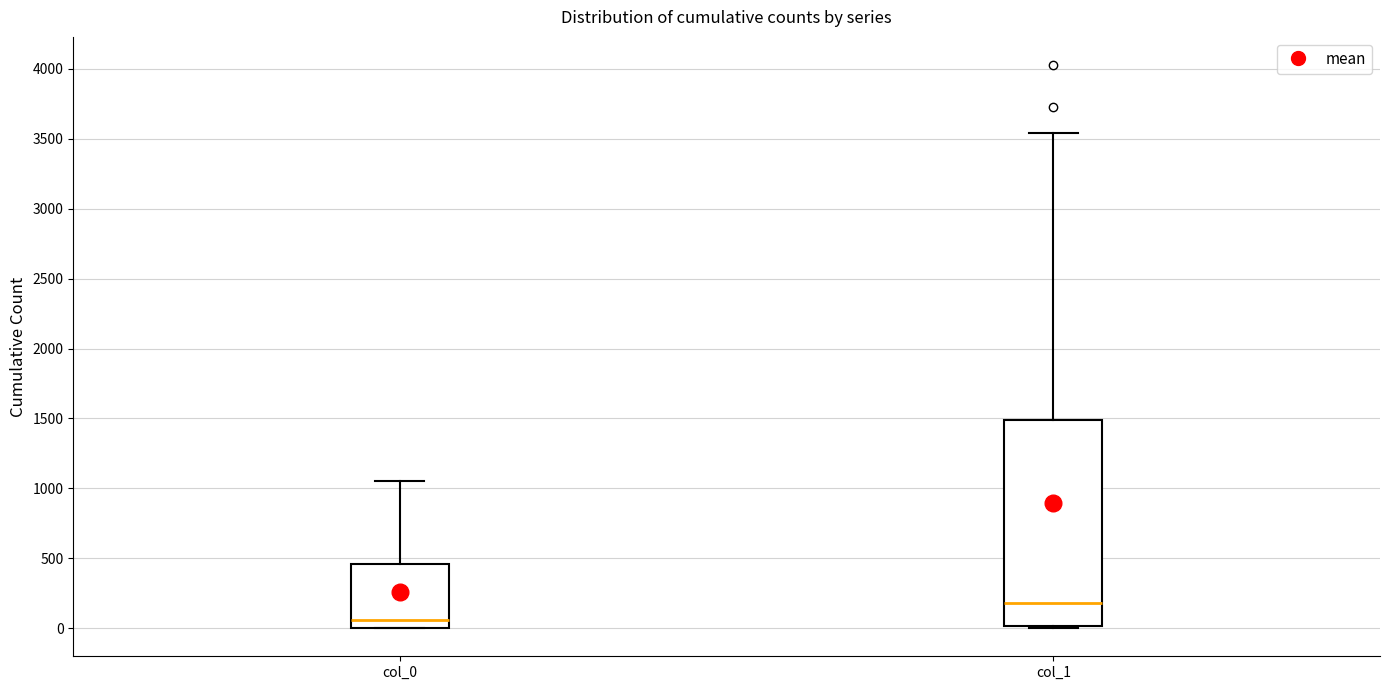

Reading left to right, transcribe this box plot: for each box, give where its median line is, the range the box spans, and where its two whiskers end, as read against the y-axis. The values are not printed on the chart, so give them approximately, as read against the axis.

col_0: median 50, box 0 to 450, whiskers 0 to 1050
col_1: median 200, box 0 to 1500, whiskers 0 to 3550